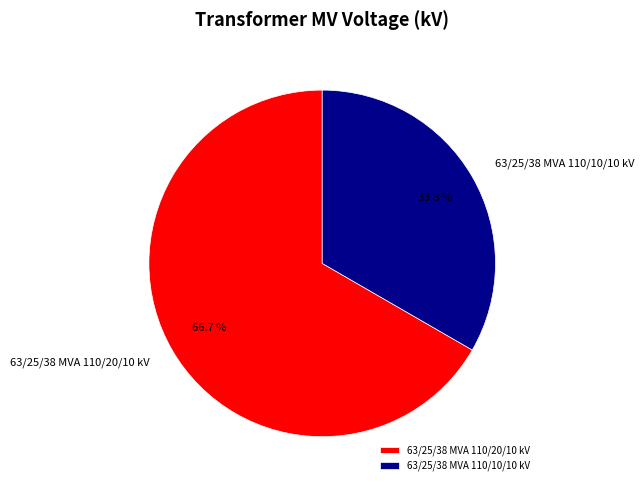

Count the number of slices in the pie.

2